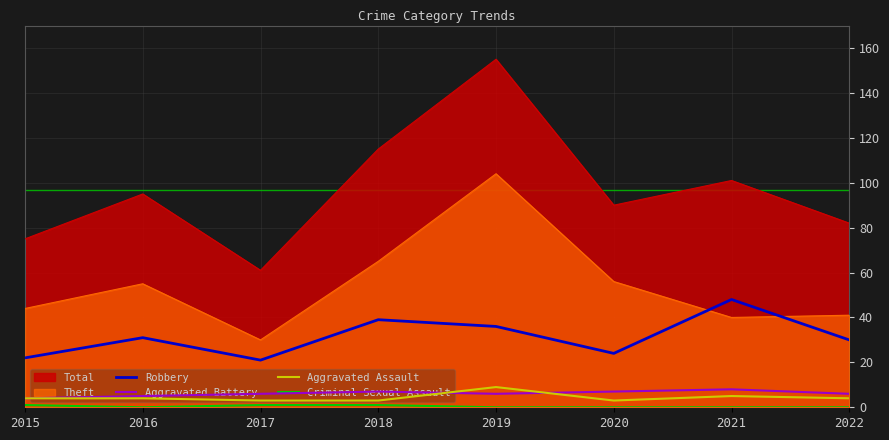

The value of Robbery at 2018 is 39. True or false?

True